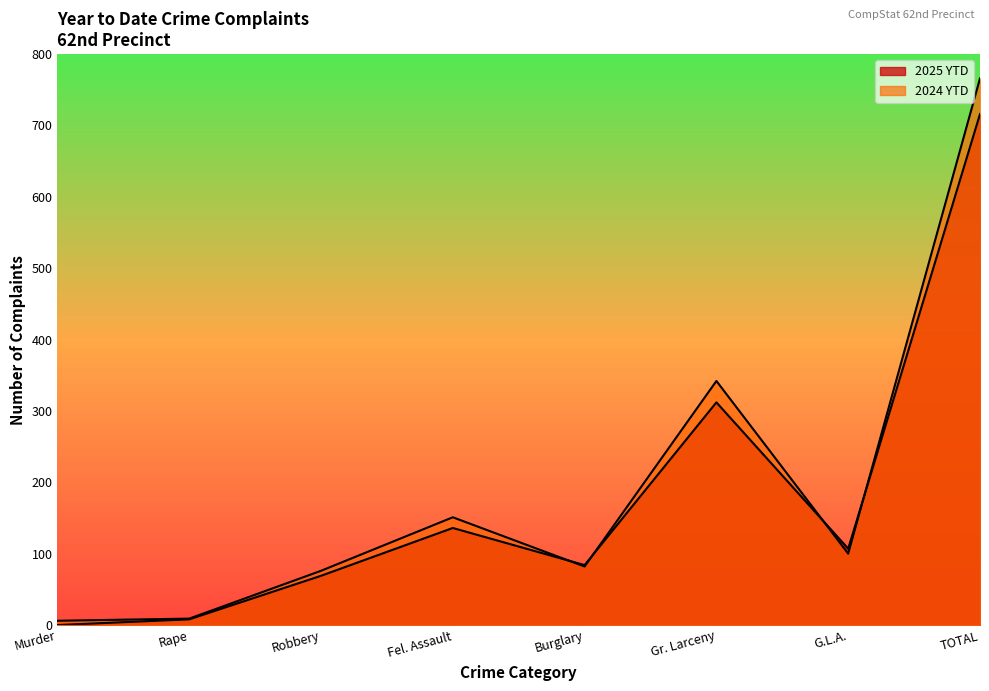

Reading left to right, extract all data points from this chart.

2025 YTD: 0	8	69	136	84	312	107	716
2024 YTD: 6	9	76	151	82	342	100	766